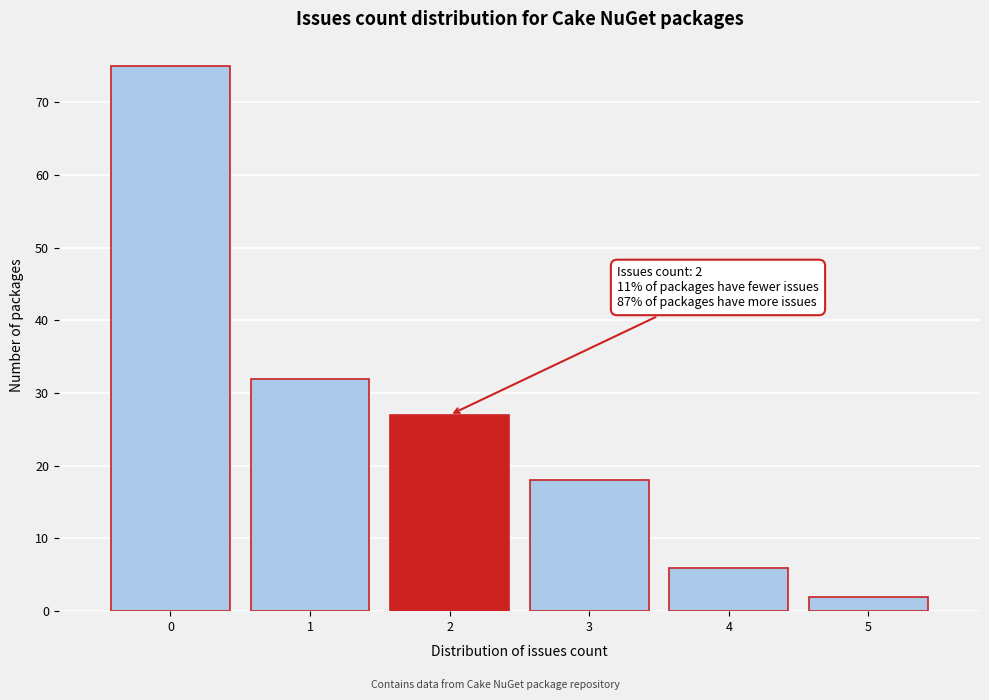

Which range on the x-axis has the tallest bar?

-0.5 to 0.5